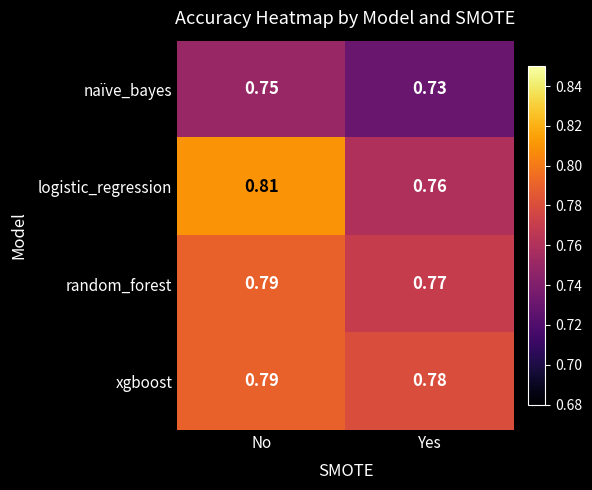

Is the value of random_forest at Yes greater than the value of logistic_regression at Yes?

Yes